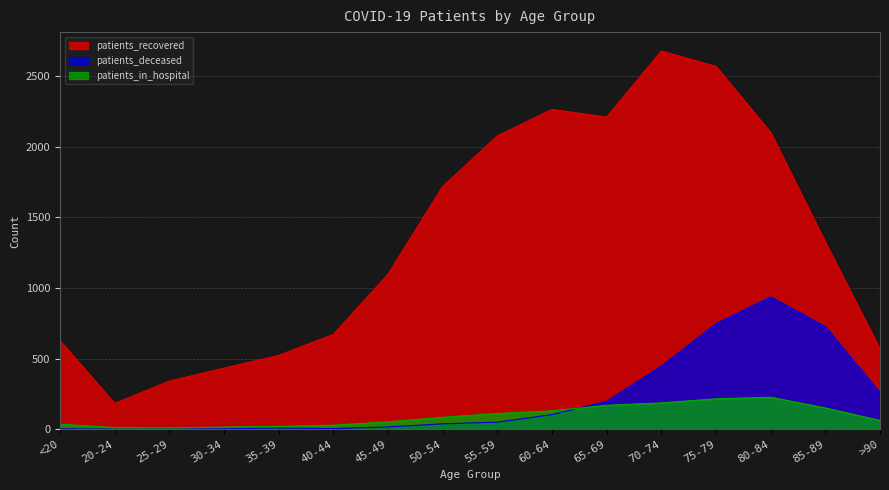

What is the label of the 7th point from the left?

45-49